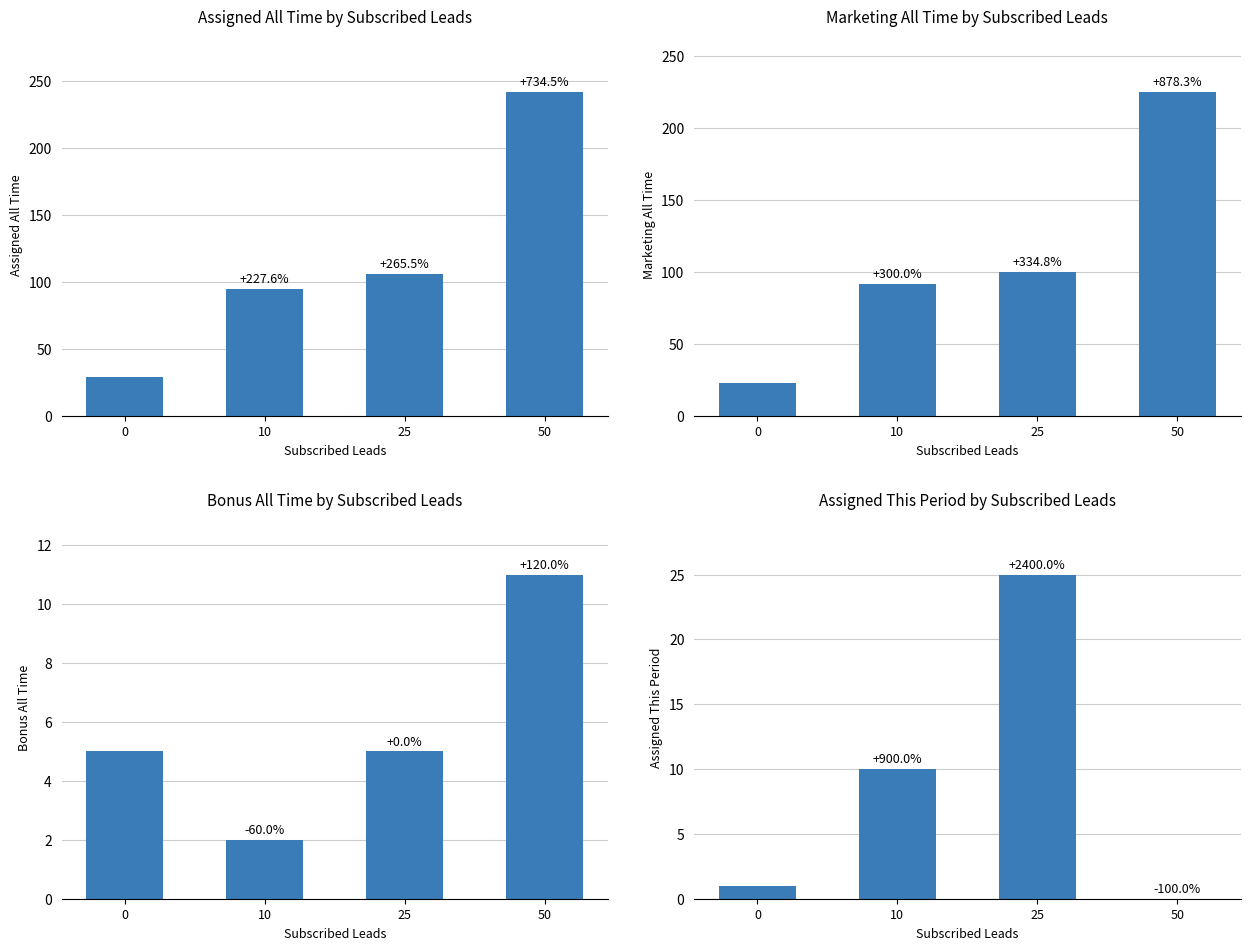

What is the difference between the bonus_all_time values at 50 and 10?

9